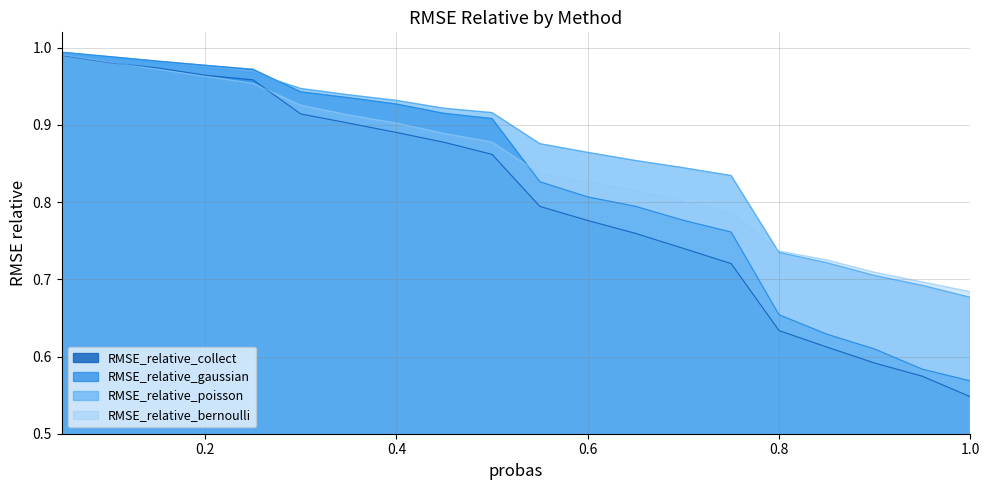

What is the spread (max minus min) of values at 0.85?

0.1